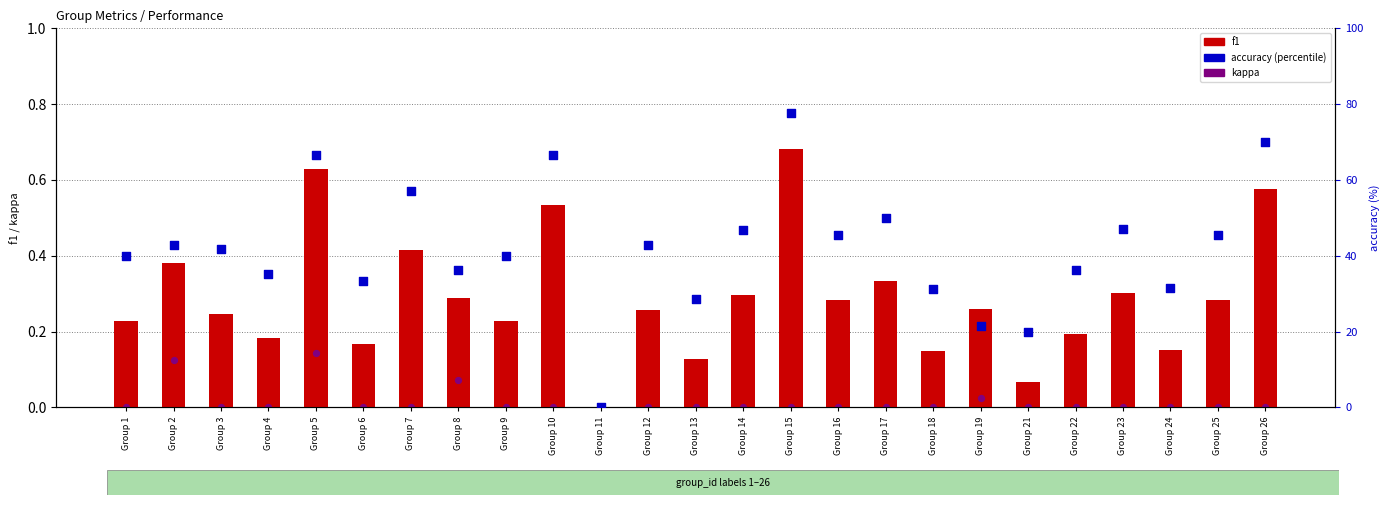

Which series contains the lowest Y value?

f1